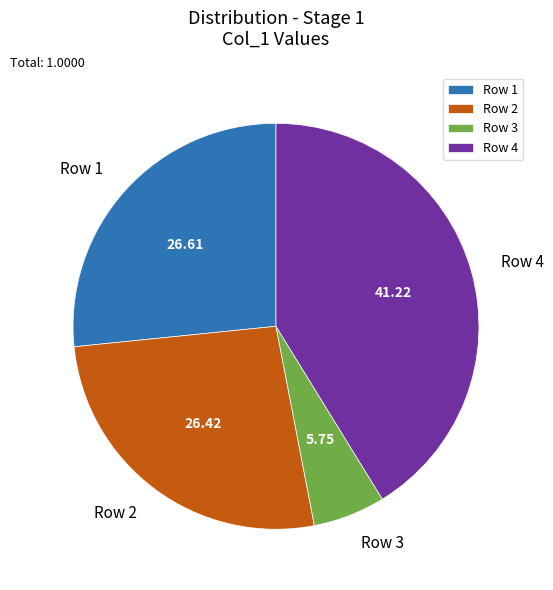

Which has a higher value, Row 2 or Row 4?

Row 4